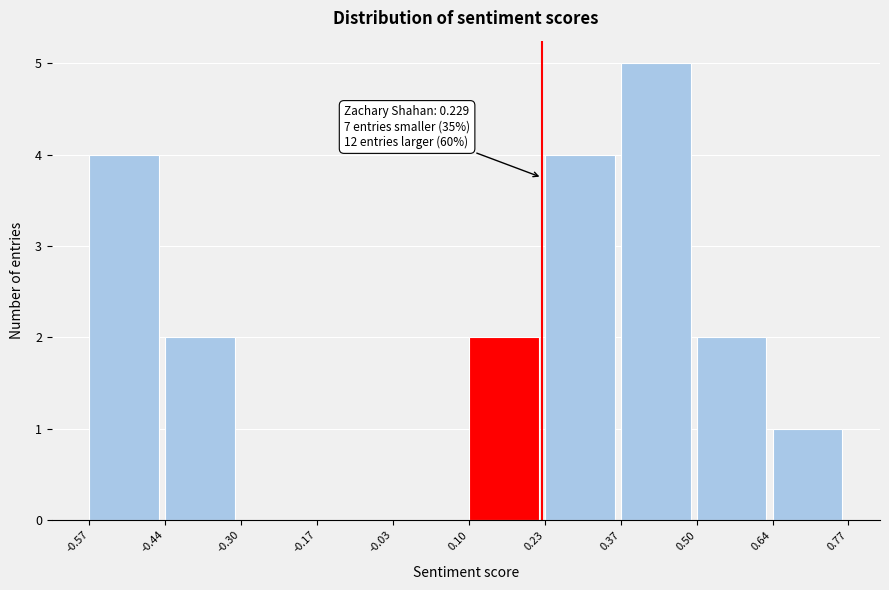

Over which range of the x-axis is the bar tallest?

0.37 to 0.50